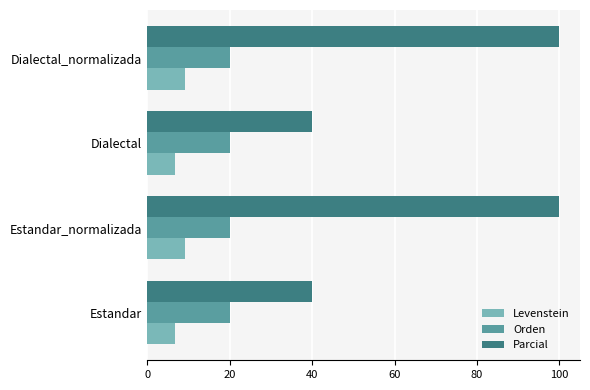

Count the number of data series in this chart.

3